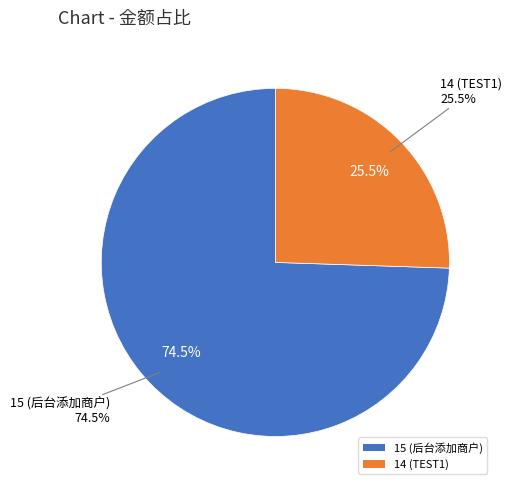

Combined, what portion of the pie is 14 and 15?

100.0%